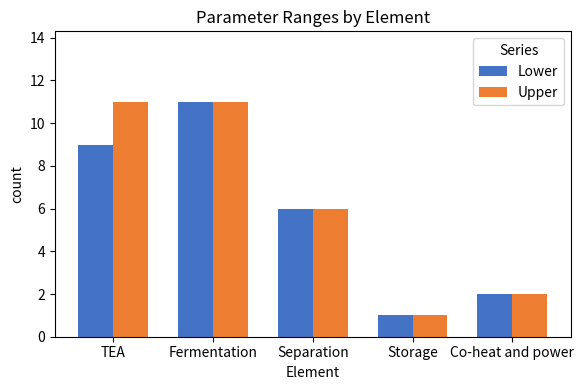

List the labels in order of Lower value, smallest first.

Storage, Co-heat and power, Separation, TEA, Fermentation